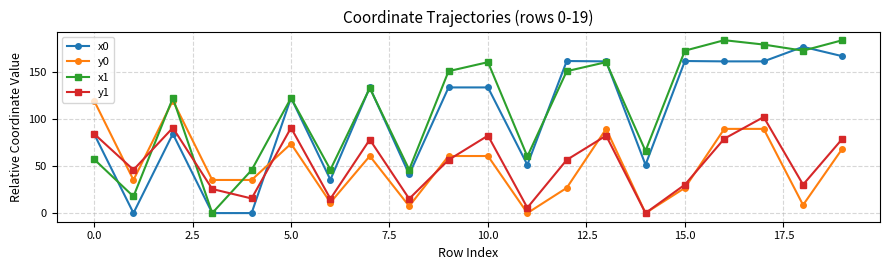

At how many categories does at least one series exceed 21?

20